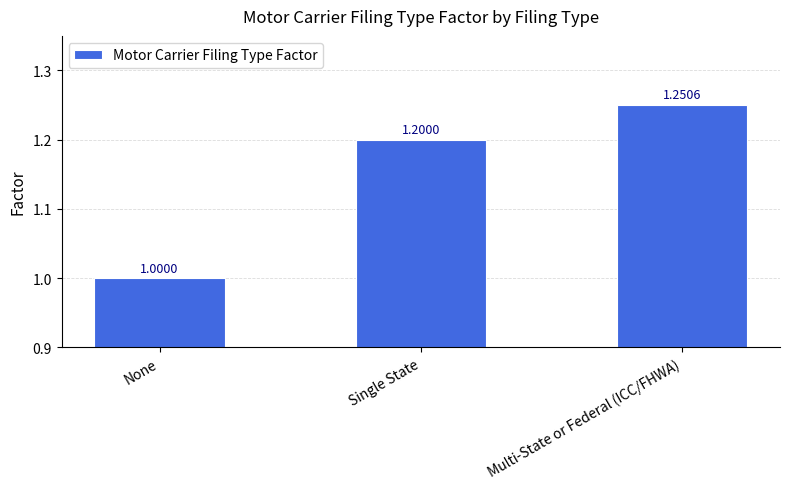

List the labels in order of value, largest first.

Multi-State or Federal (ICC/FHWA), Single State, None